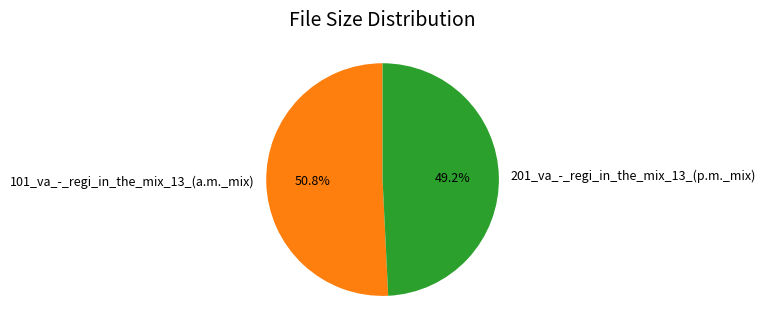

What is the smallest slice in the pie chart?

201_va_-_regi_in_the_mix_13_(p.m._mix)